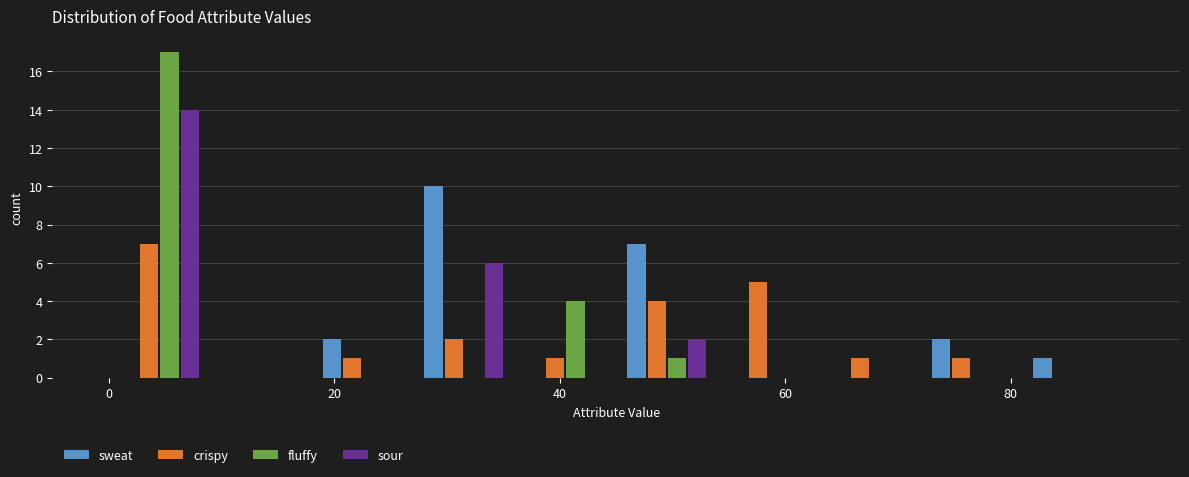

Reading left to right, transcribe this chart: for each range on the x-axis, give the height of each series' bar. Neither the bar edges nor the heights are printed on the chart, so give them approximately, as read against the axes.

0 to 9: sweat=0	crispy=7	fluffy=17	sour=14
9 to 18: sweat=0	crispy=0	fluffy=0	sour=0
18 to 27: sweat=2	crispy=1	fluffy=0	sour=0
27 to 36: sweat=10	crispy=2	fluffy=0	sour=6
36 to 45: sweat=0	crispy=1	fluffy=4	sour=0
45 to 54: sweat=7	crispy=4	fluffy=1	sour=2
54 to 63: sweat=0	crispy=5	fluffy=0	sour=0
63 to 72: sweat=0	crispy=1	fluffy=0	sour=0
72 to 81: sweat=2	crispy=1	fluffy=0	sour=0
81 to 90: sweat=1	crispy=0	fluffy=0	sour=0